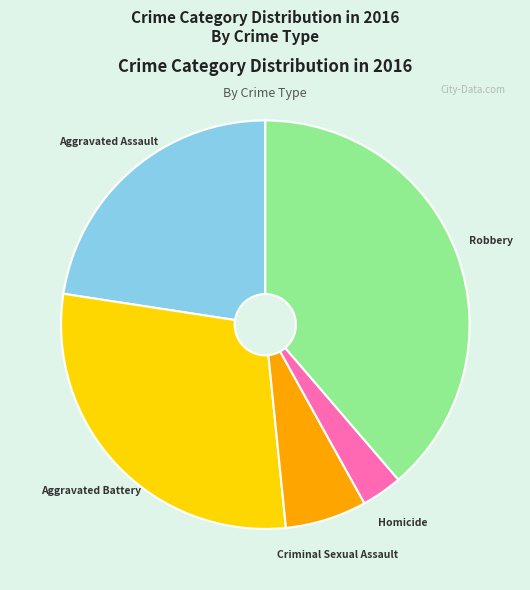

Is there a majority slice in this chart?

No